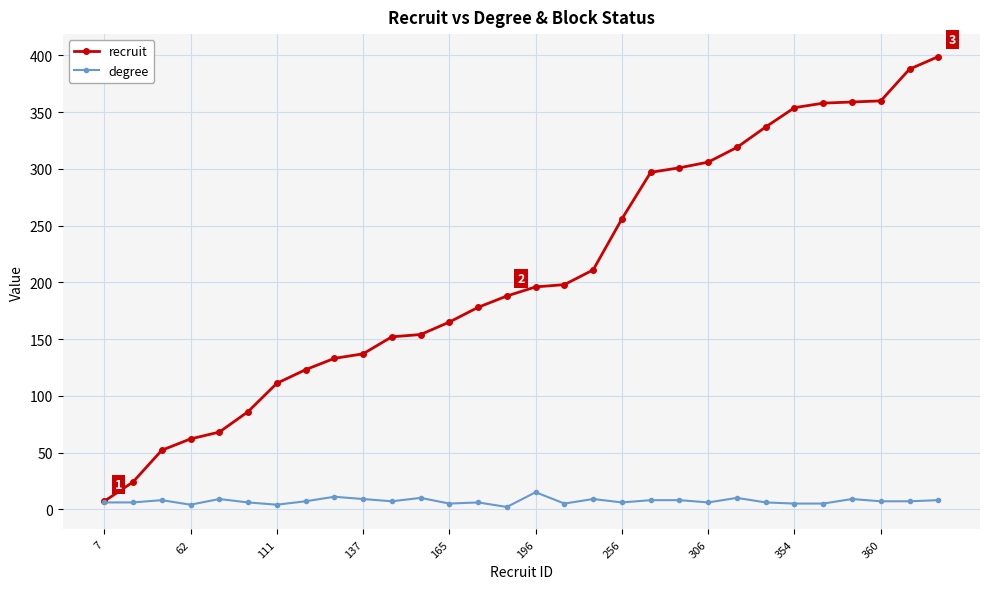

What is the greatest value displayed?

399